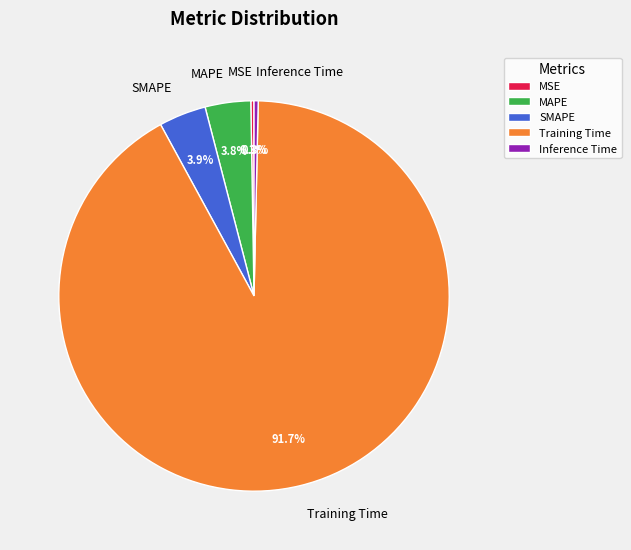

Between MAPE and Training Time, which is larger?

Training Time